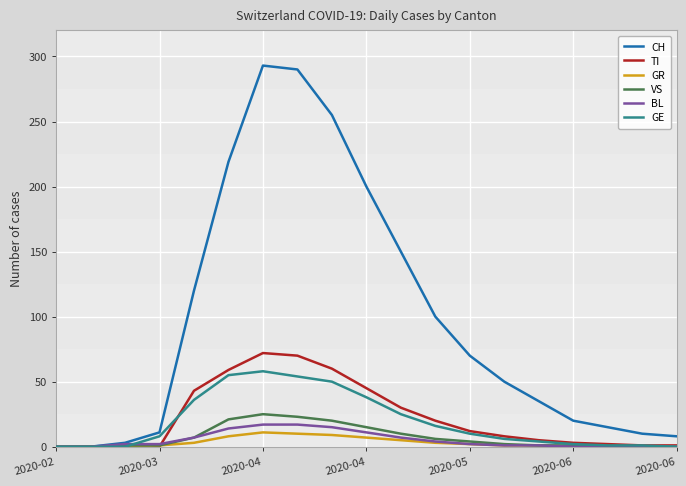

Which series has the largest range (max minus min)?

CH